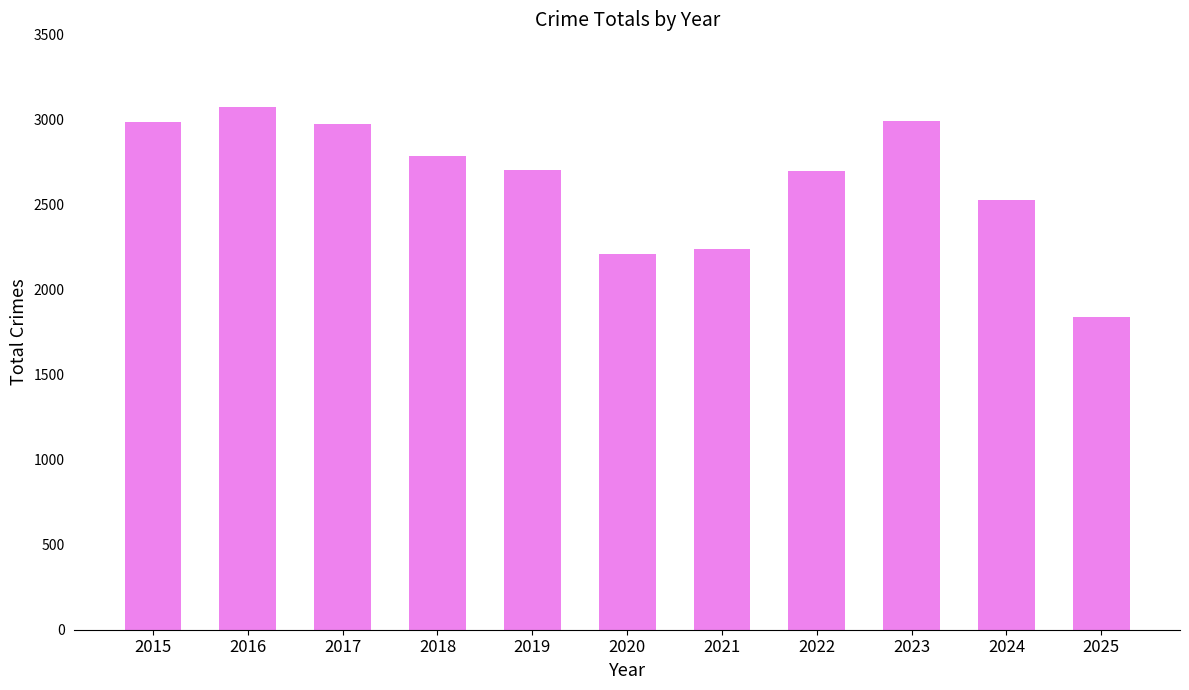

Count the number of data series in this chart.

1